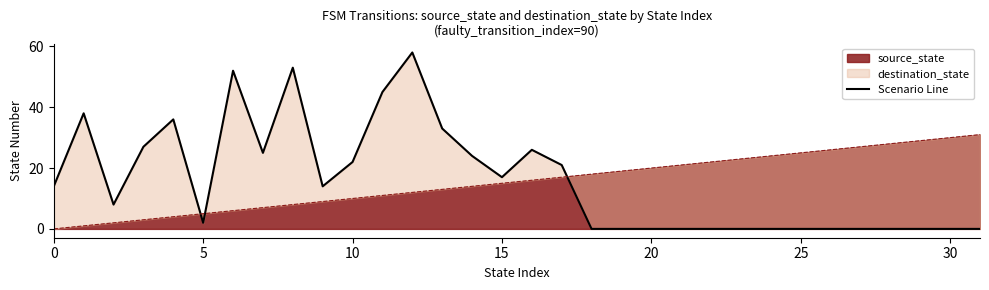

What is the change in value from 16 to 30?

-26